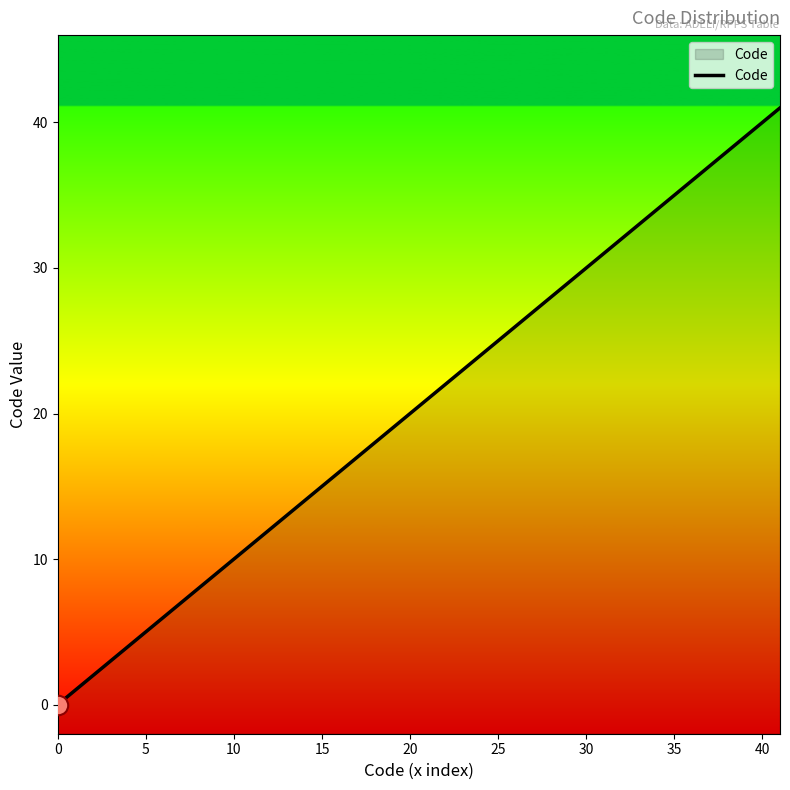

Is this an area chart (filled region under the line)?

No